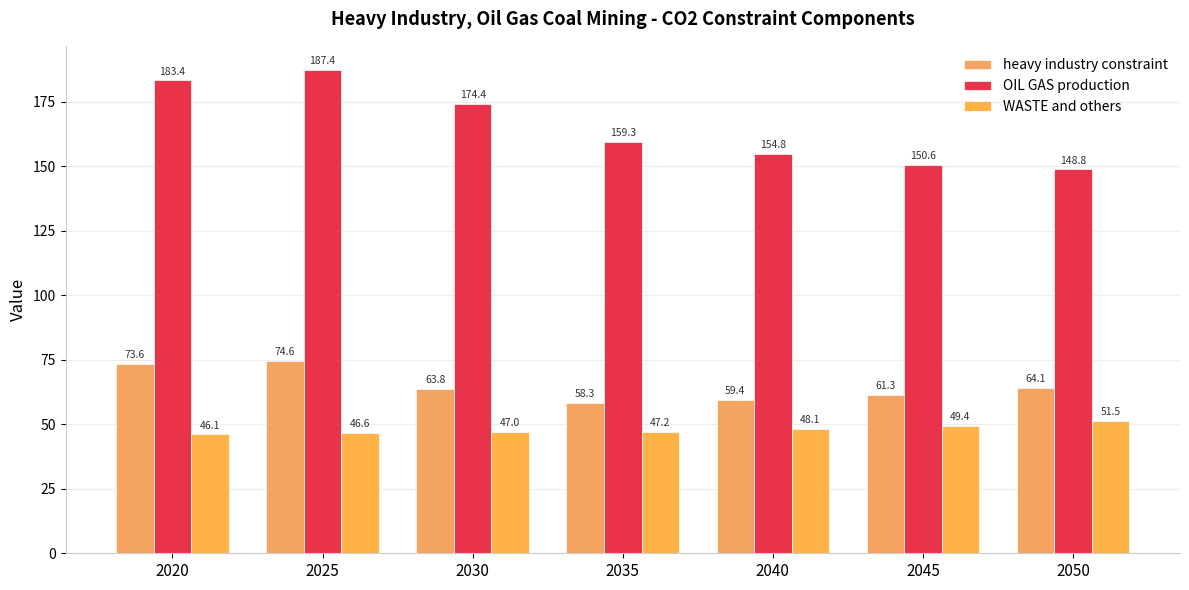

Which series has the widest spread of values?

OIL GAS production